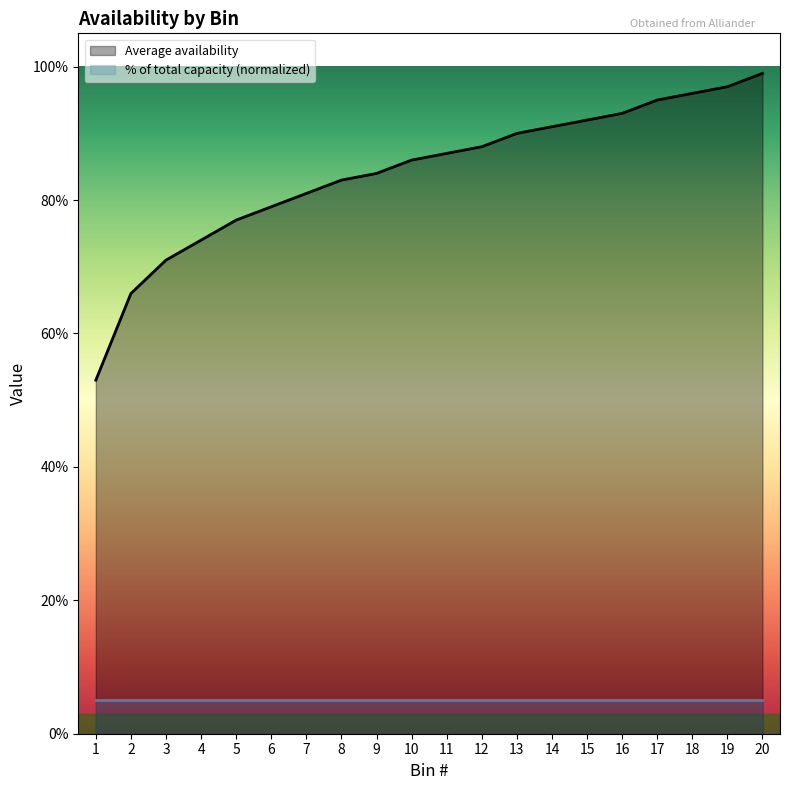

List the labels in order of value, smallest first.

1, 2, 3, 4, 5, 6, 7, 8, 9, 10, 11, 12, 13, 14, 15, 16, 17, 18, 19, 20